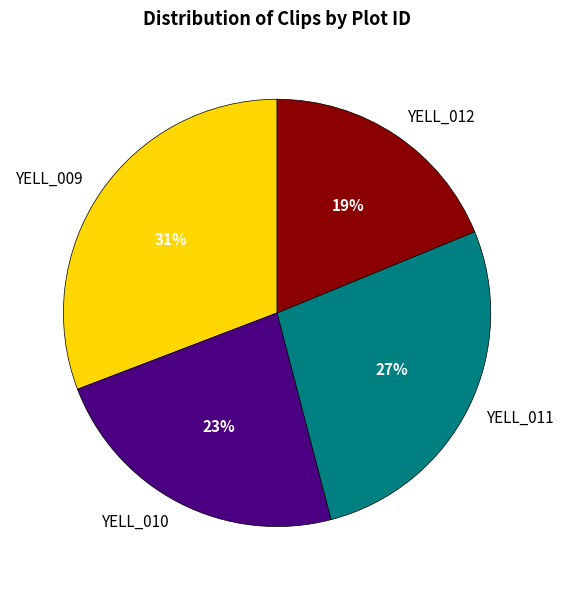

To the nearest percent, what portion does YELL_009 represent?

31%